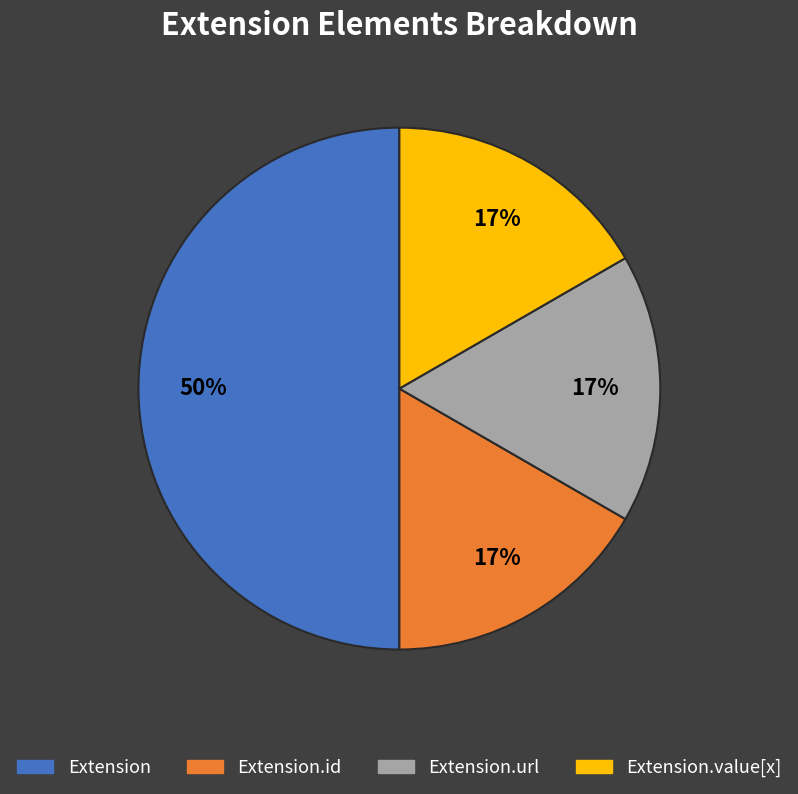

What percentage is the Extension.url slice, to the nearest percent?

17%